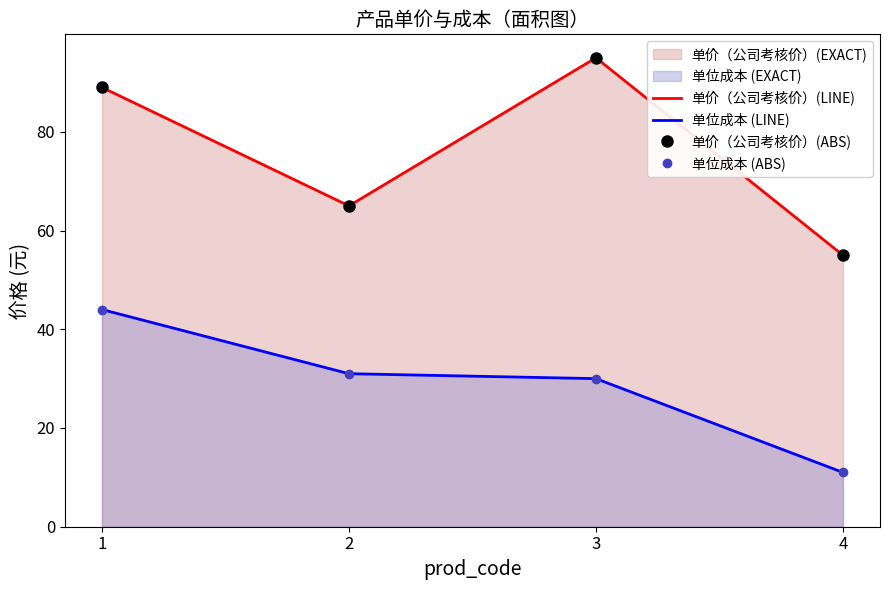

What is the spread (max minus min) of values at 2?

34